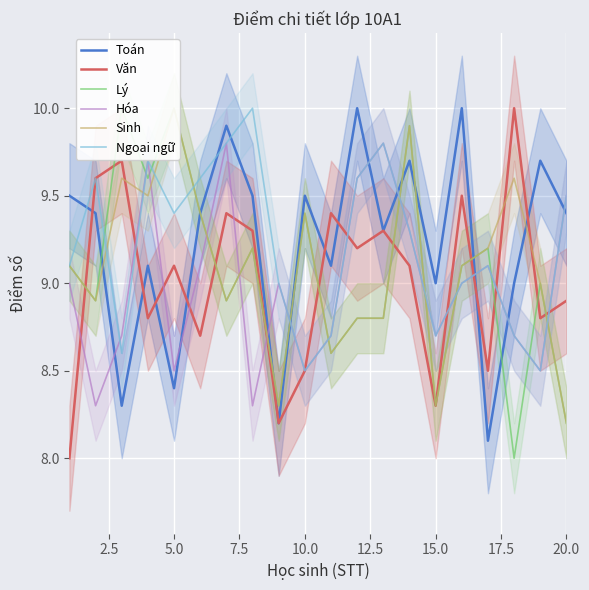

Is this an area chart (filled region under the line)?

No